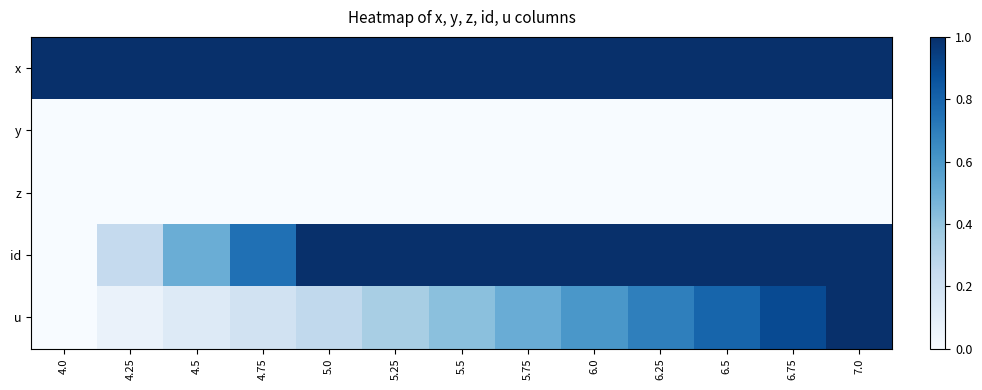

How many data points in x are above 5?

8